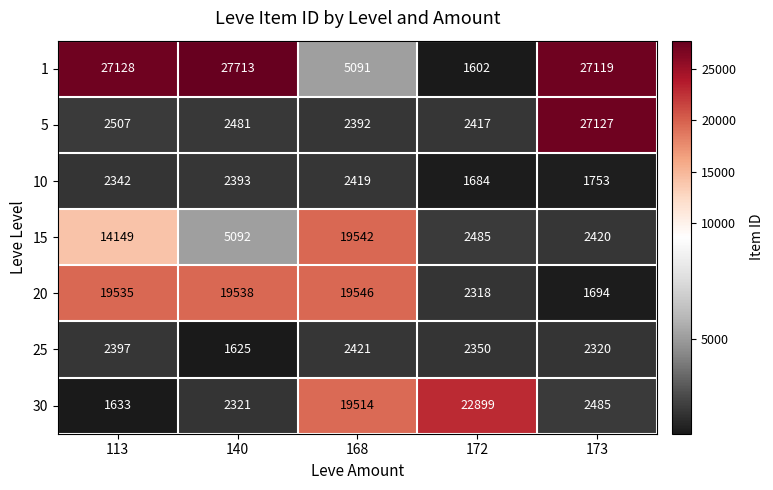

What is the sum of the 25 values at 168 and 172?

4771